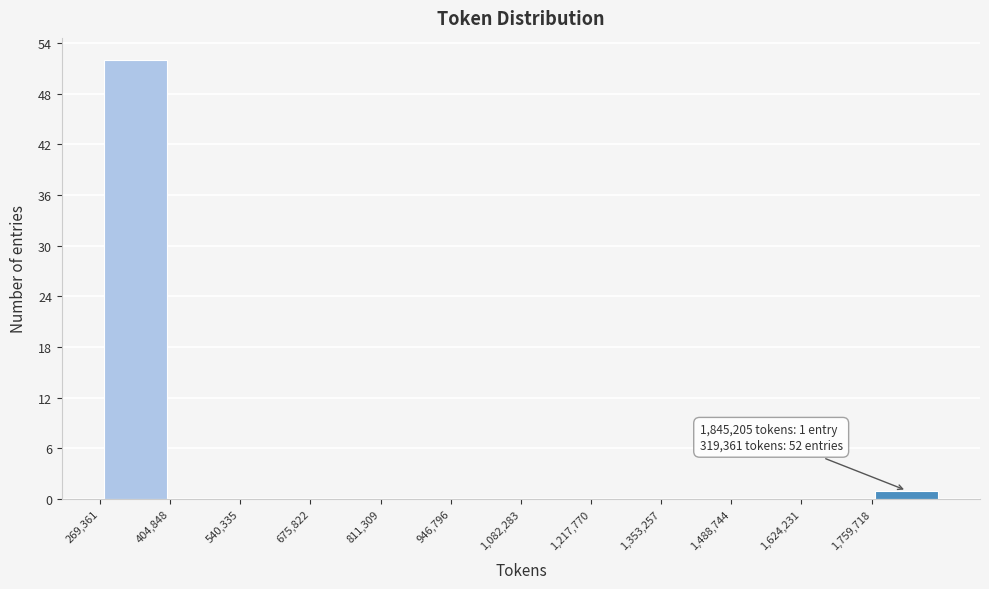

Which range on the x-axis has the tallest bar?

260000 to 400000